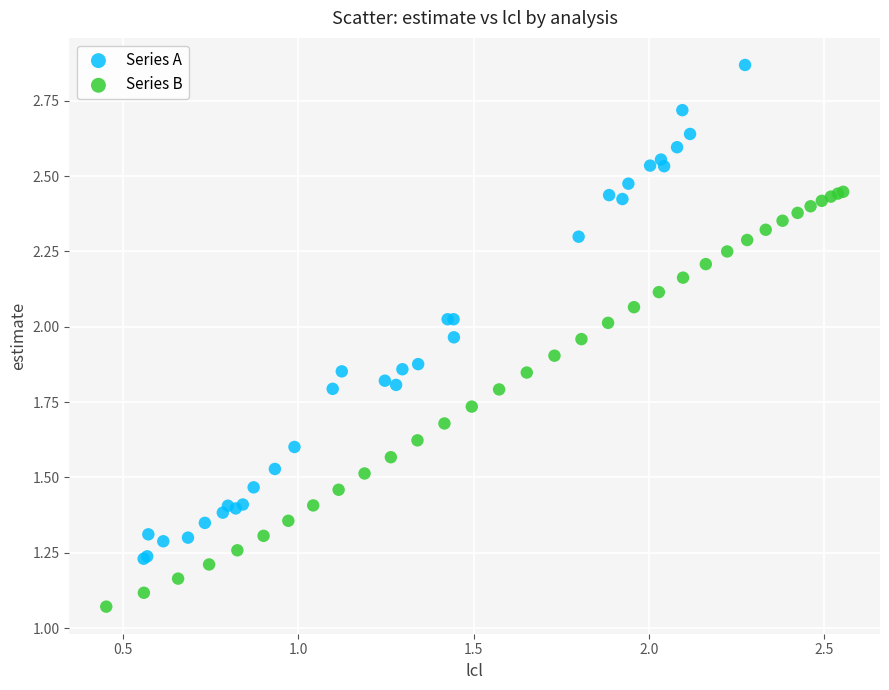

What are all the series names shown in the legend?

Series A, Series B